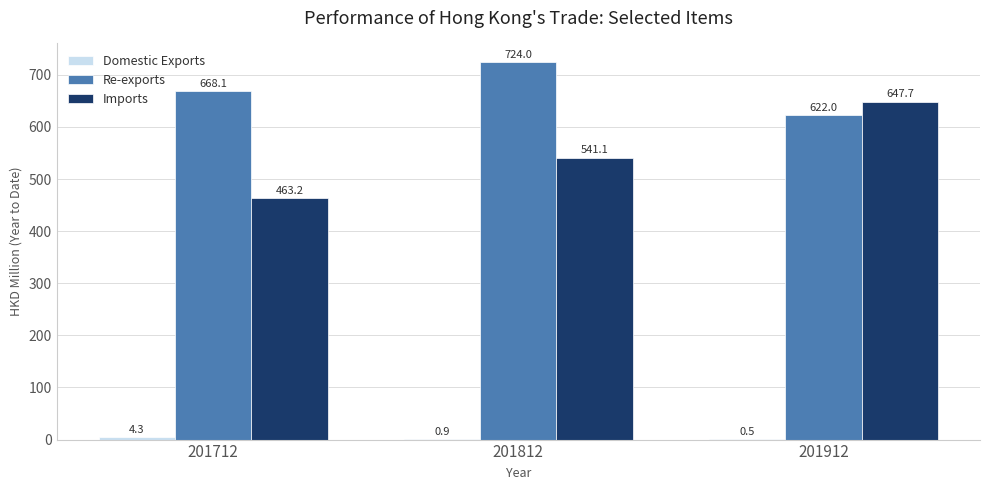

How many groups of bars are there?

3